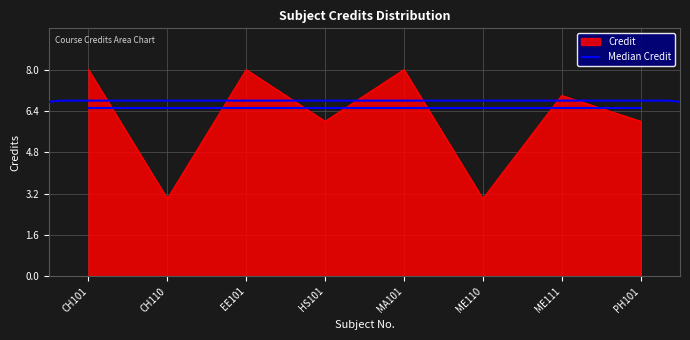

What is the value of the 5th point from the left?

8